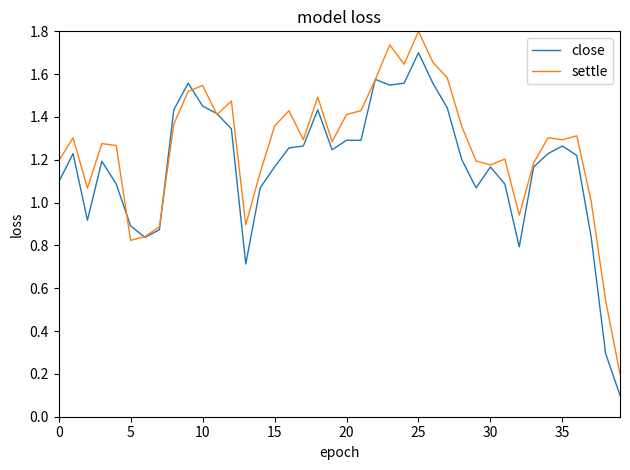

Which series ends up on top after the final intersection of close and settle?

settle